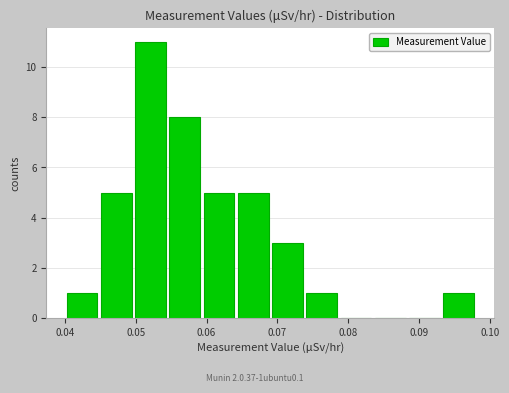

How tall is the bar that spans 0.045 to 0.050 on the x-axis? Neither the bar edges nor the heights are printed on the chart, so give them approximately, as read against the axes.

5